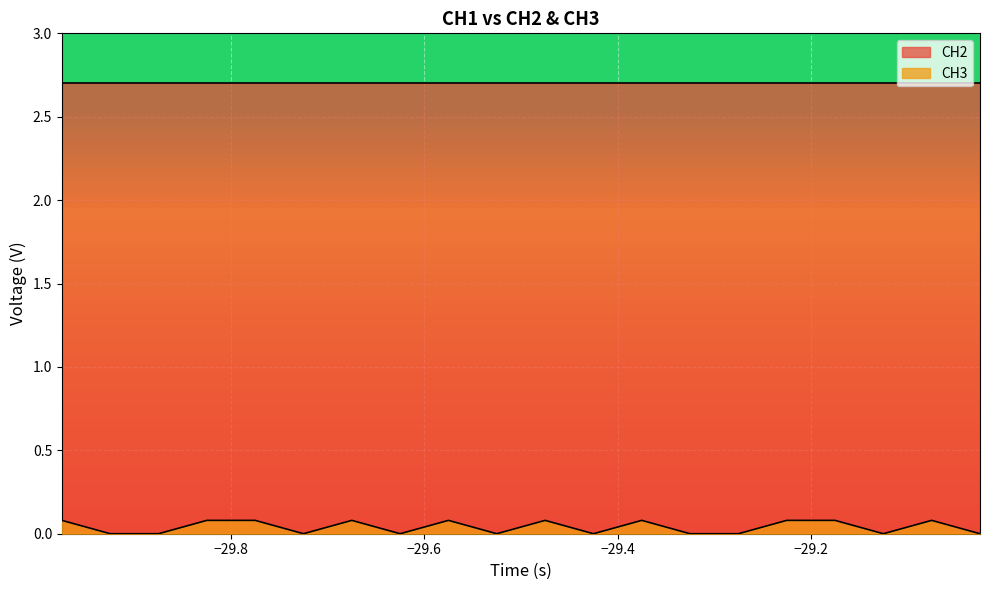

Count the number of values greater than 0.

10